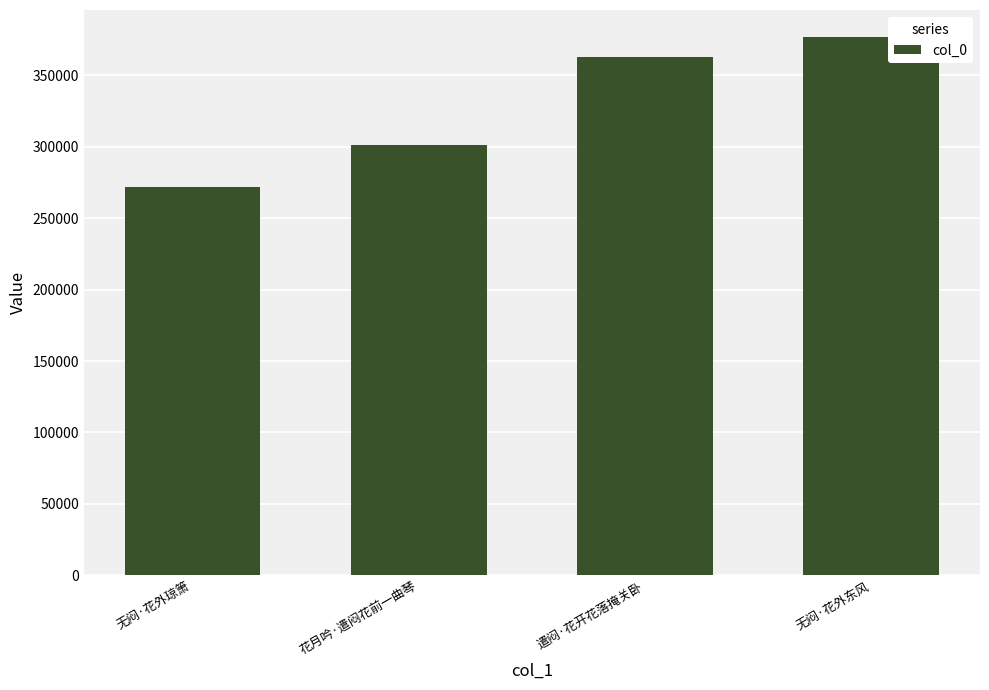

The value at 无闷·花外东风 is 376964. True or false?

True